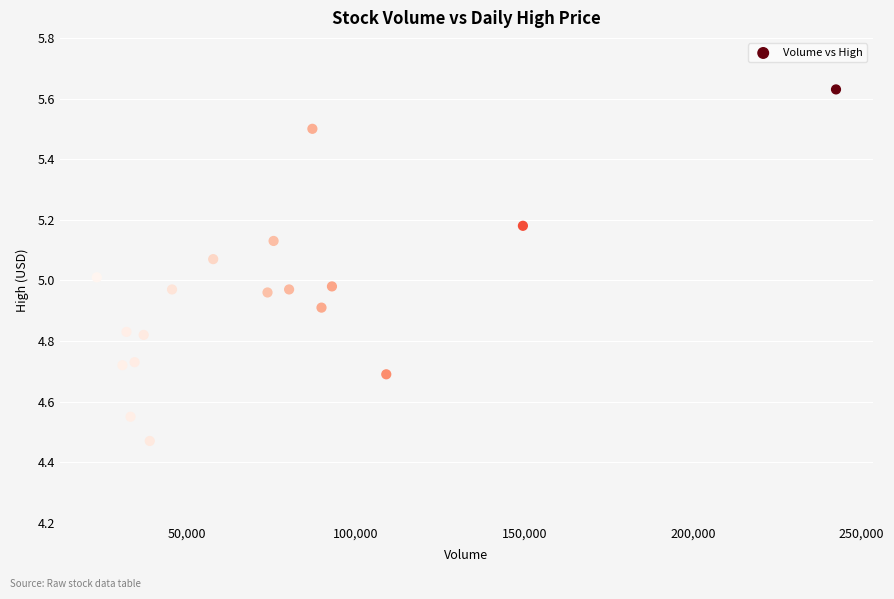

What is the range of X values (max minus min)?

219100.0